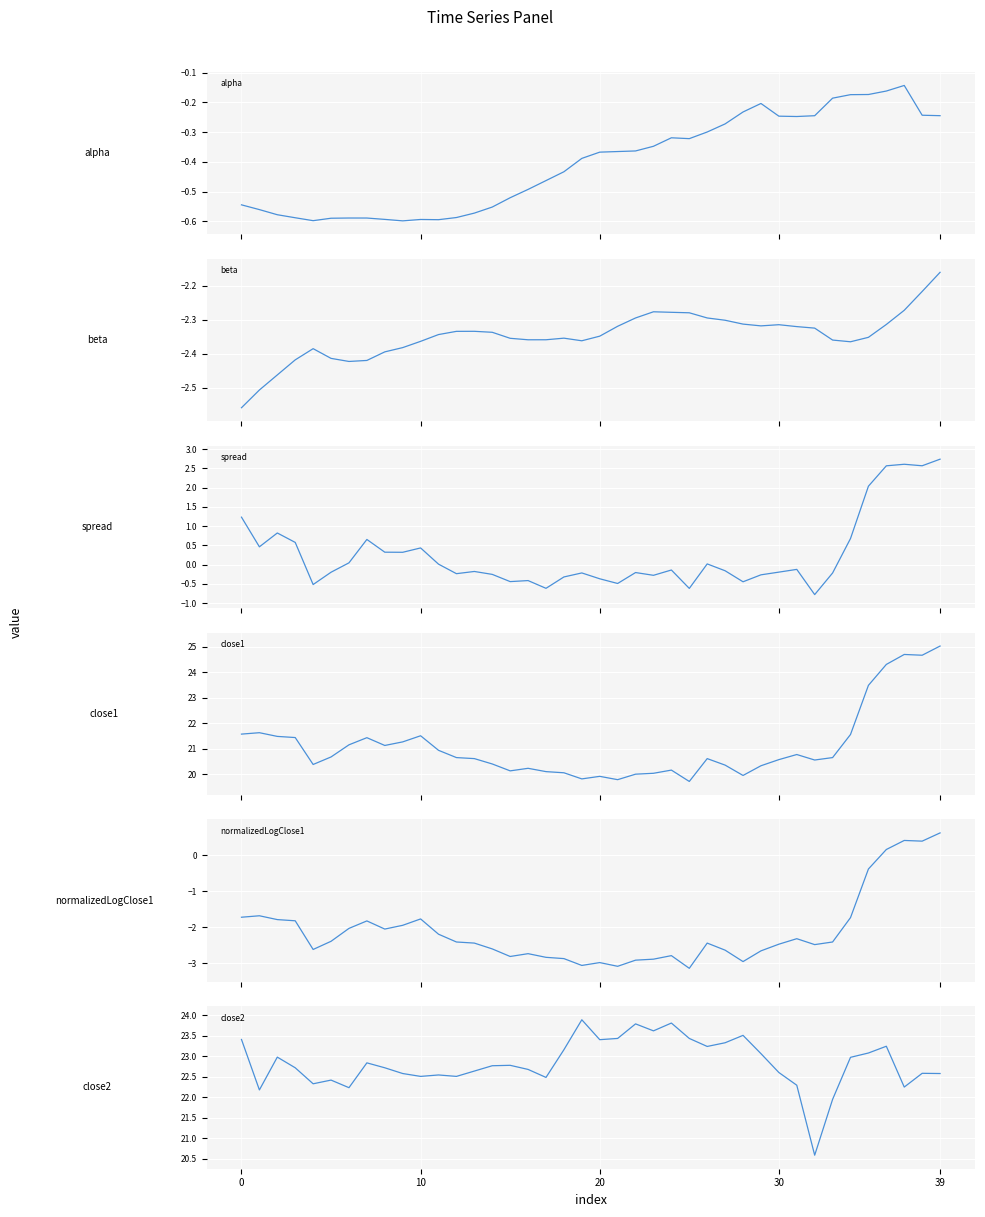

Which series has the largest total across all categories?

close2